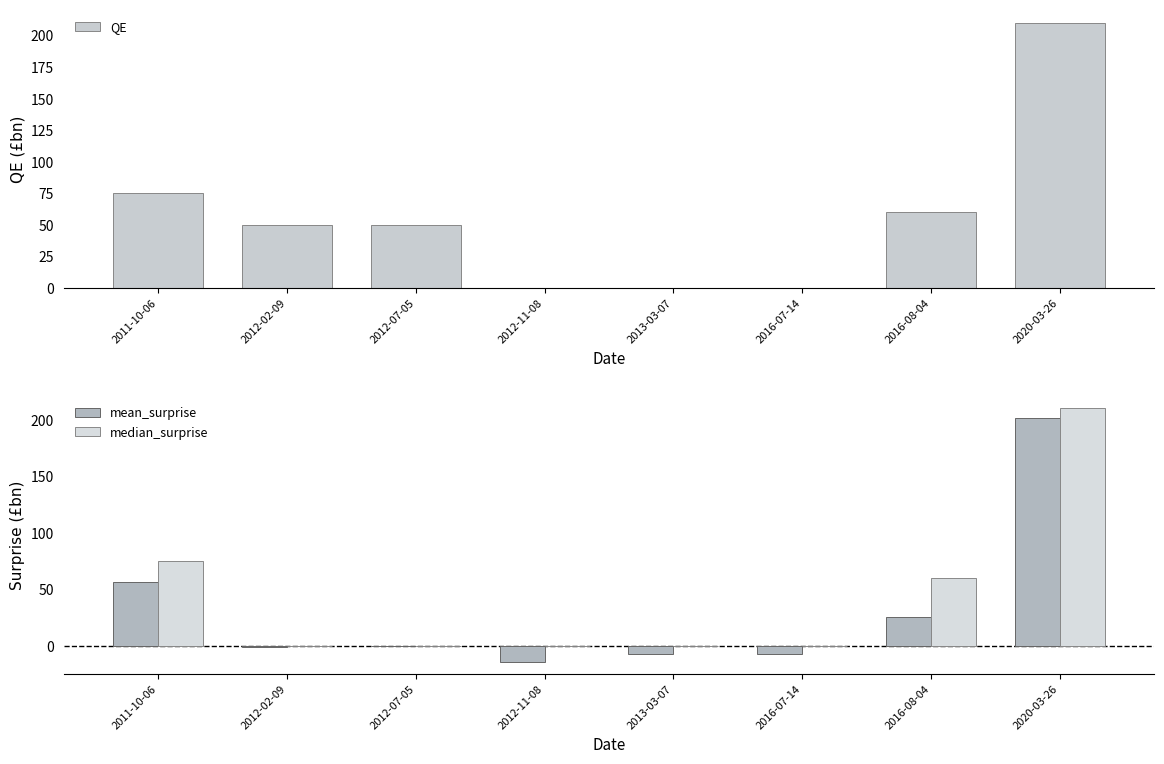

Reading left to right, list all the values displayed in this chart.

QE: 2011-10-06=75	2012-02-09=50	2012-07-05=50	2012-11-08=0	2013-03-07=0	2016-07-14=0	2016-08-04=60	2020-03-26=210
mean_surprise: 2011-10-06=56	2012-02-09=-1	2012-07-05=0	2012-11-08=-14	2013-03-07=-7	2016-07-14=-7	2016-08-04=25	2020-03-26=201
median_surprise: 2011-10-06=75	2012-02-09=0	2012-07-05=0	2012-11-08=0	2013-03-07=0	2016-07-14=0	2016-08-04=60	2020-03-26=210